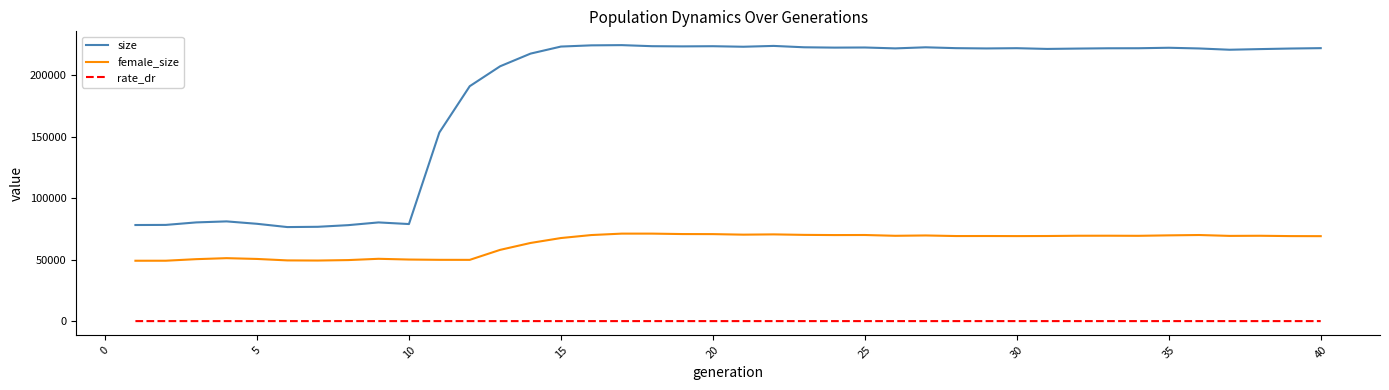

True or false: rate_dr and size cross at least once.

False